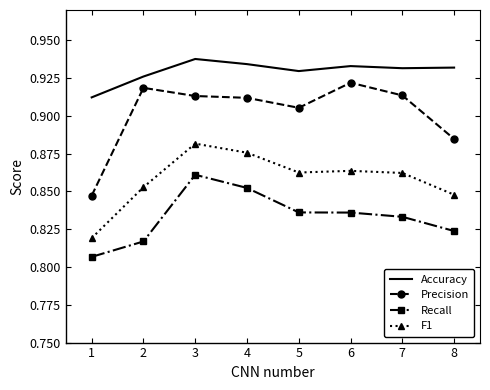

How many Precision values are between 0 and 1?

8